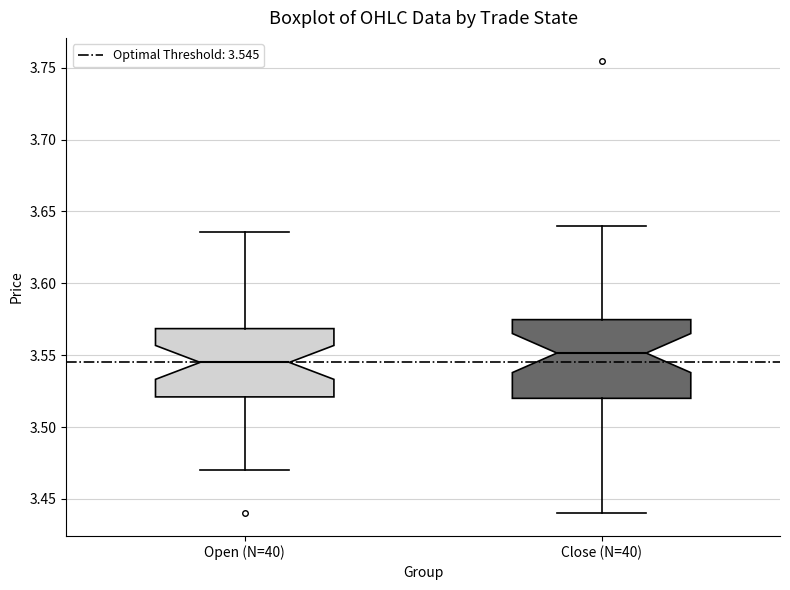

Comparing the boxes themselves (not the whiskers), which one is the tallest?

Close (N=40)